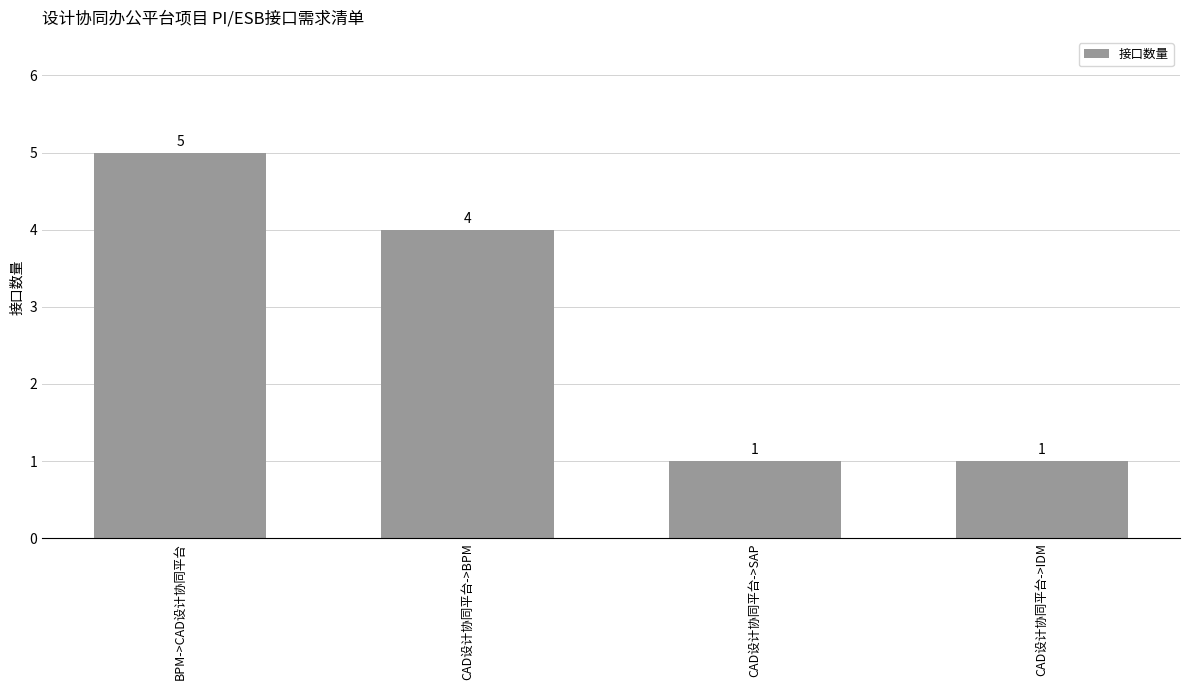

Is it true that the value at CAD设计协同平台->BPM is 6?

False